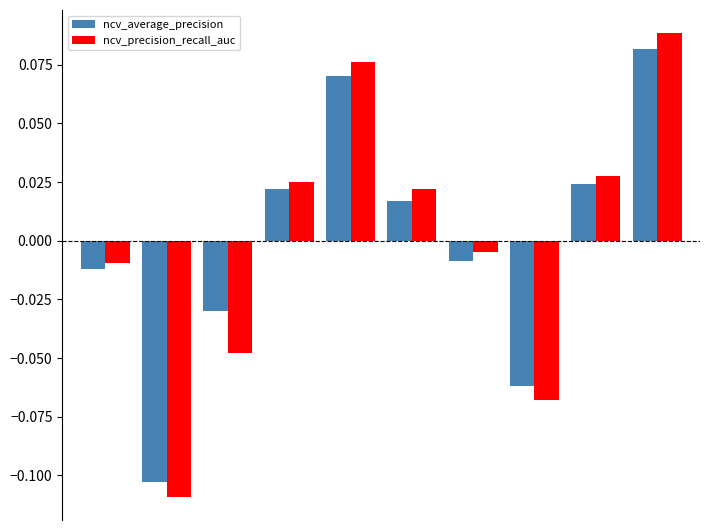

Which series has the largest range (max minus min)?

ncv_precision_recall_auc